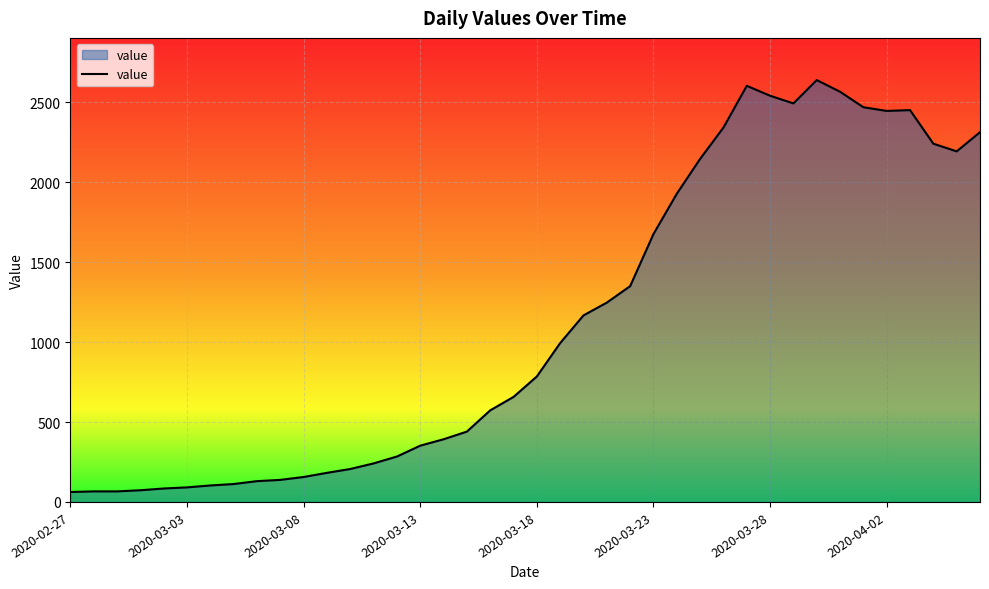

What is the difference between the maximum and minimum values?

2577